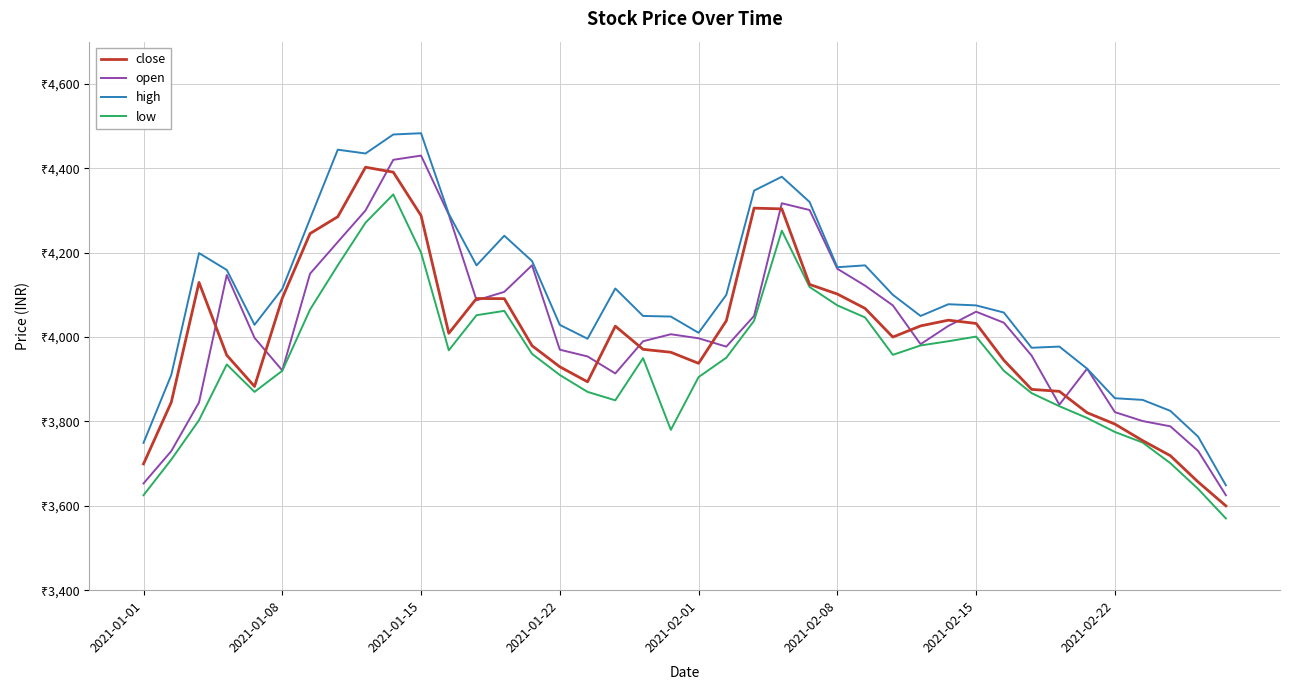

Which category has the highest value across all series?

2021-01-15